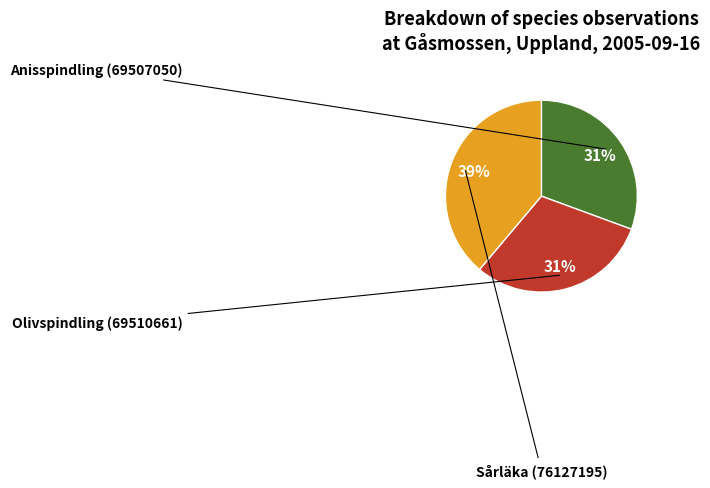

Which category has the biggest portion of the pie?

Sårläka (76127195)